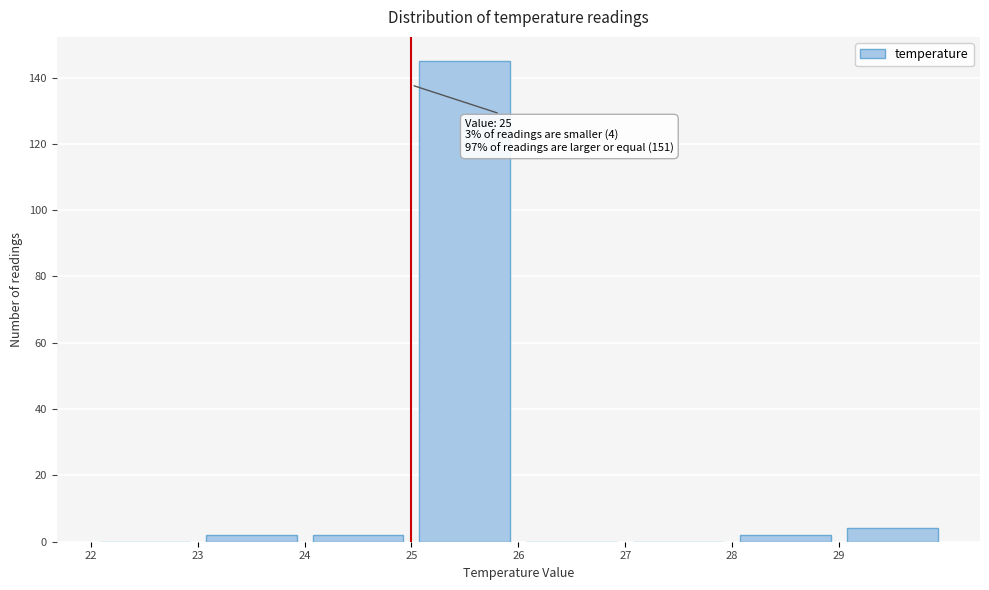

Which range on the x-axis has the tallest bar?

25 to 26